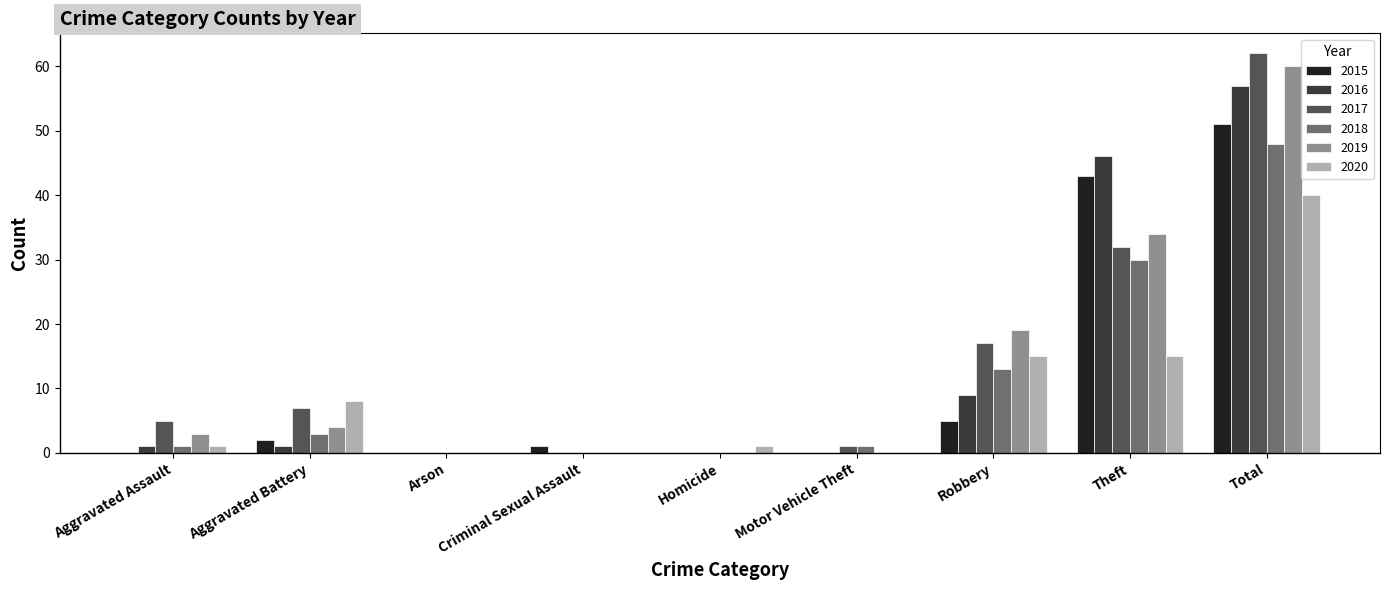

At which label does 2019 reach its peak?

Total